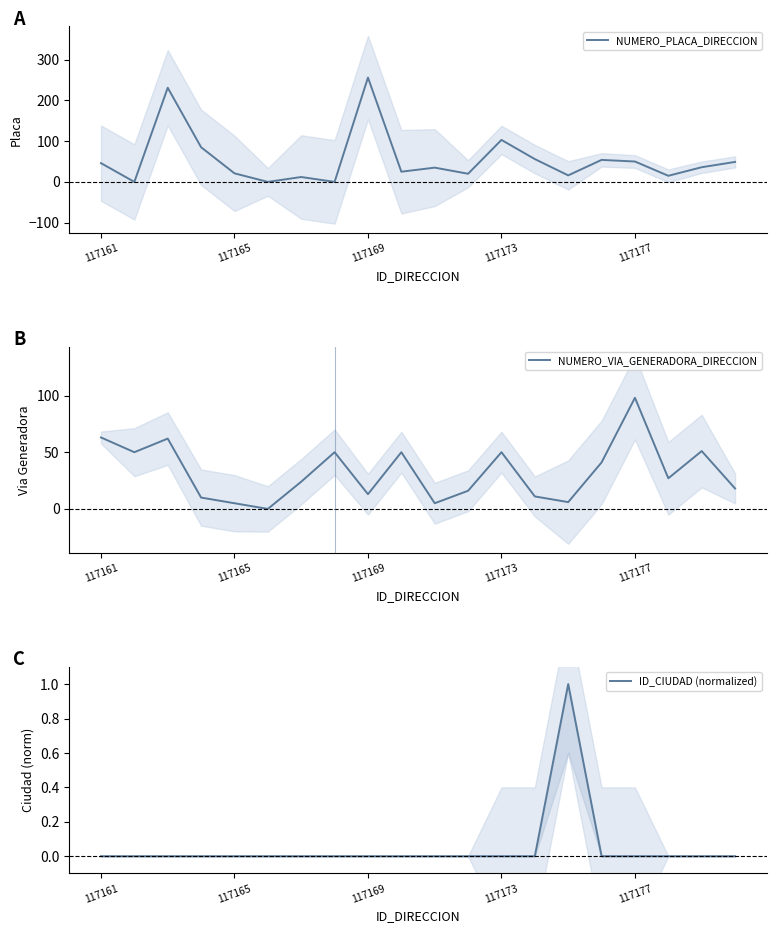

True or false: NUMERO_VIA_GENERADORA_DIRECCION has a value of 74.2 at 117165.

False